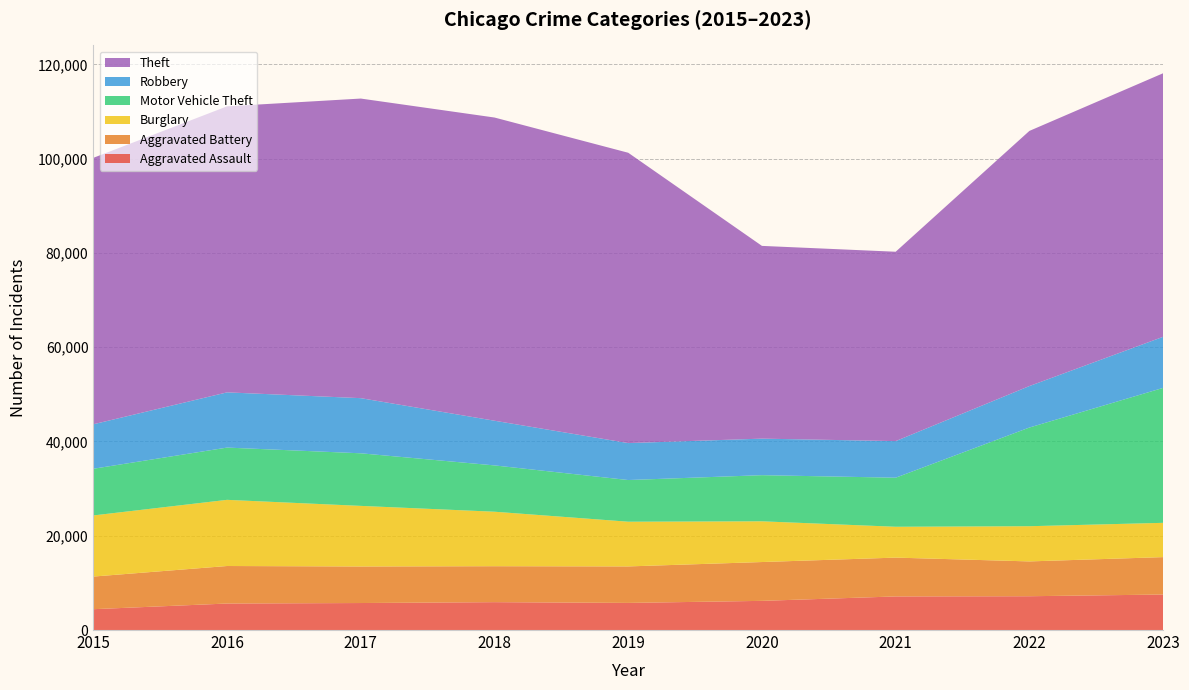

Reading left to right, transcribe all the data shown in this chart.

Aggravated Assault: 4420	5623	5728	5913	5753	6188	7127	7172	7532
Aggravated Battery: 6923	7959	7753	7626	7741	8236	8236	7384	7936
Burglary: 12967	14037	12856	11561	9487	8640	6545	7468	7274
Motor Vehicle Theft: 9903	11086	11156	9823	8839	9788	10408	20936	28629
Robbery: 9437	11716	11697	9479	7840	7752	7763	8799	10834
Theft: 56526	60679	63559	64323	61591	40889	40174	54129	55913